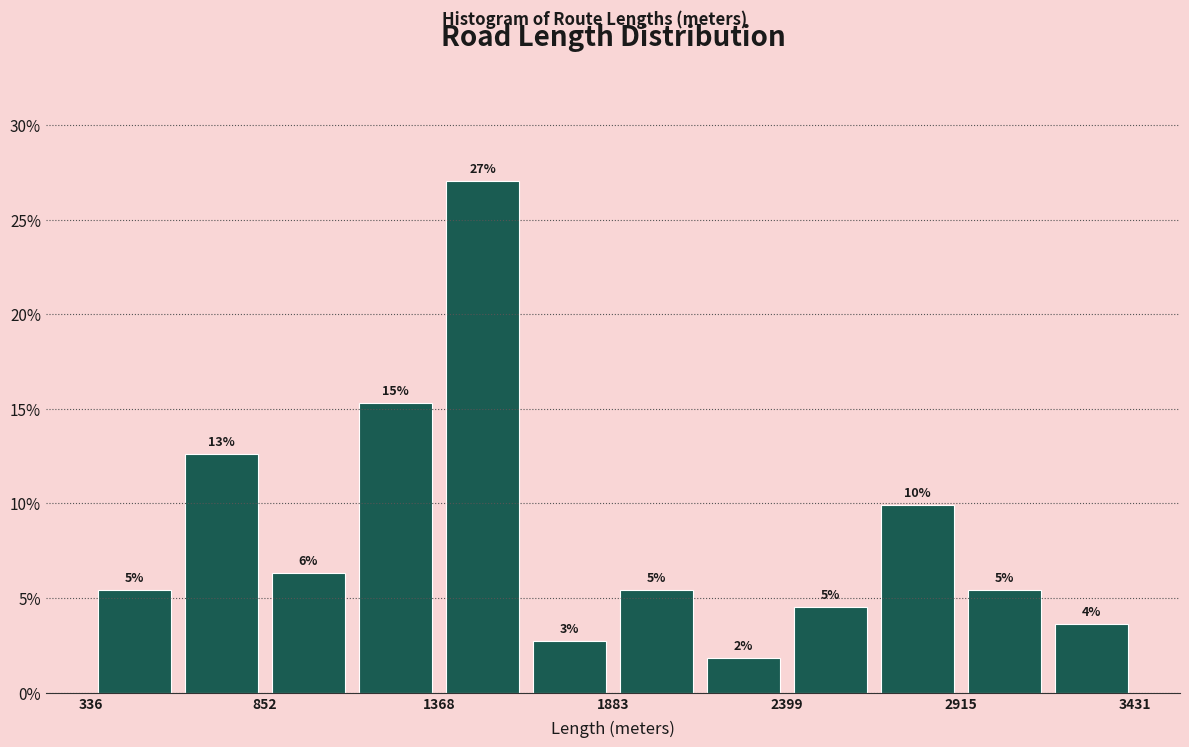

Read against the x-axis, roughly where is the centre of the tallest bar?

1500